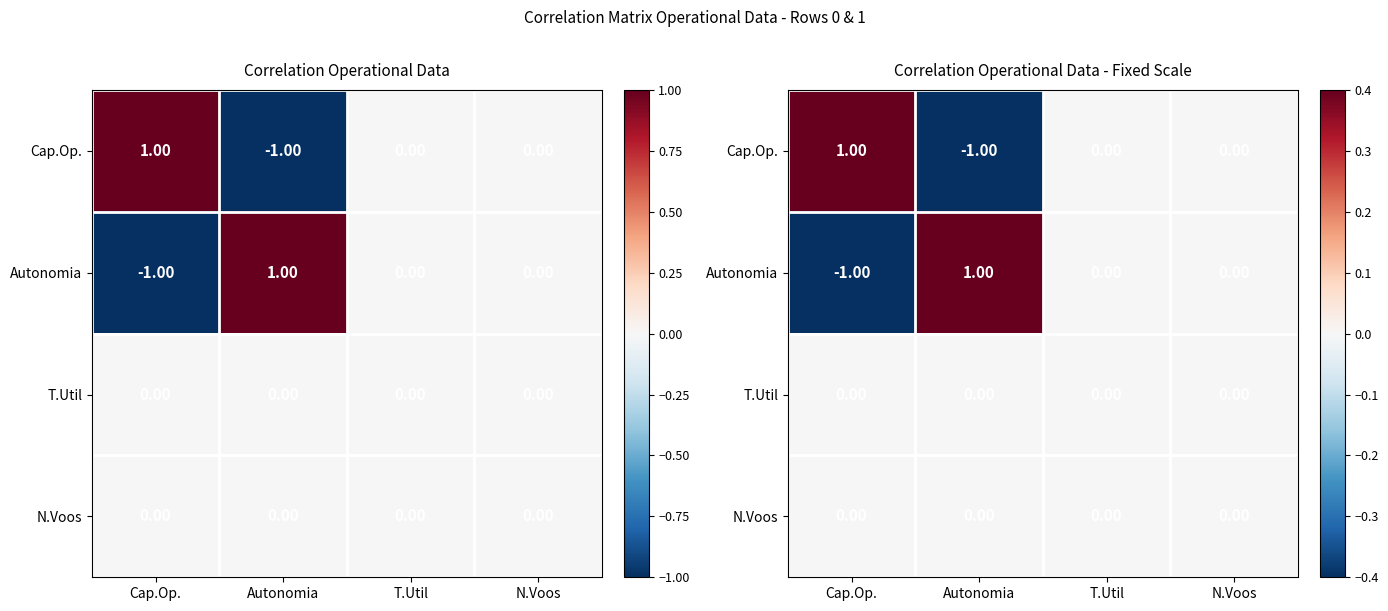

How many data points does each series have?

4